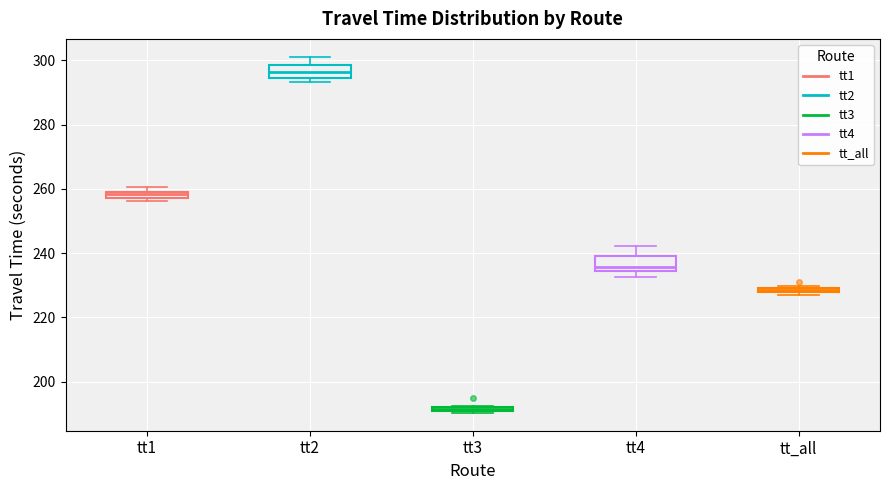

Which box's median line is the highest?

tt2